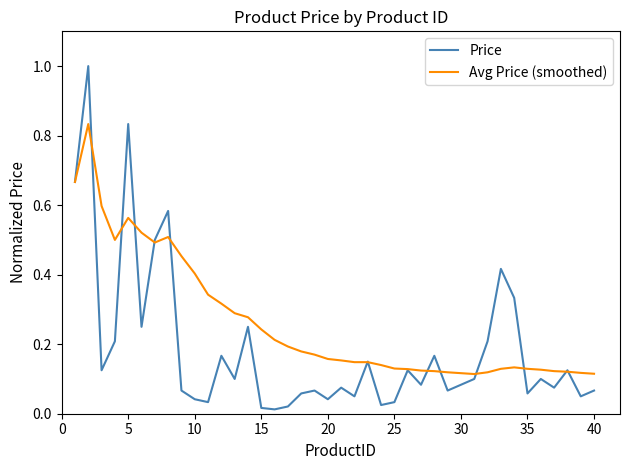

Which series has the largest total across all categories?

Avg Price (smoothed)